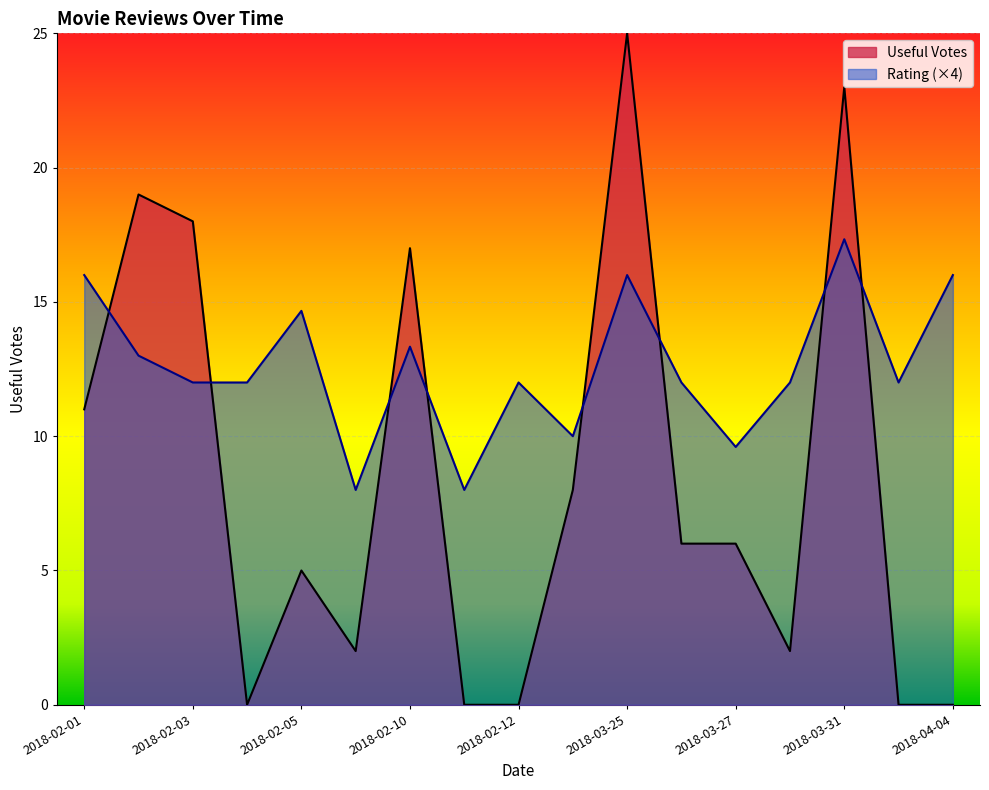

At which label is Useful Votes closest to 11?

2018-02-01